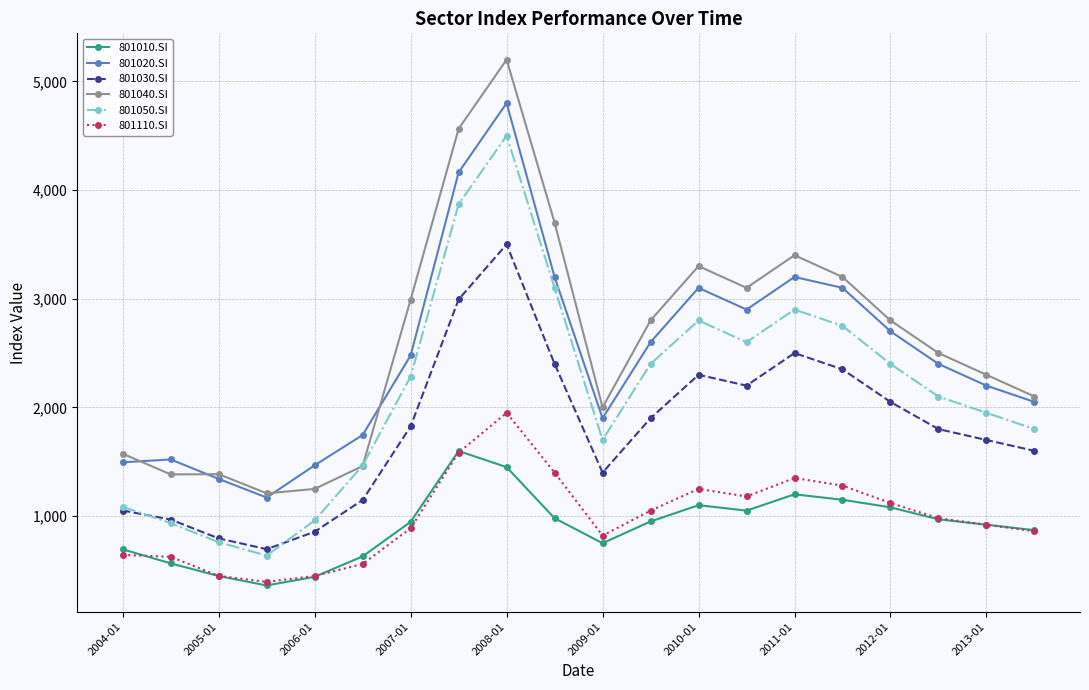

True or false: 801030.SI has more than 0 points higher than both neighbors.

True